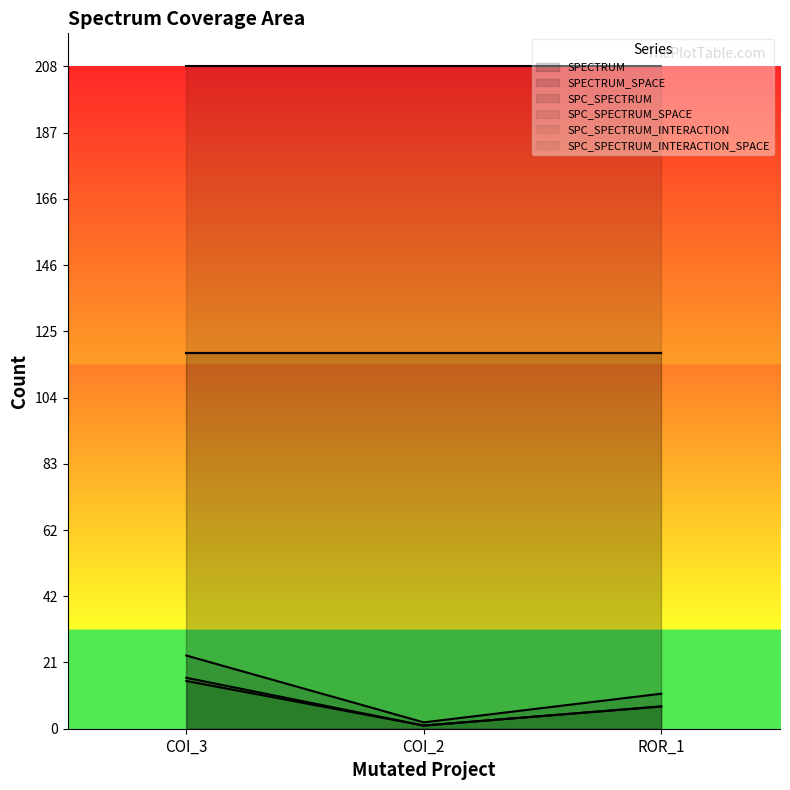

What is the average value of the SPC_SPECTRUM series?

8